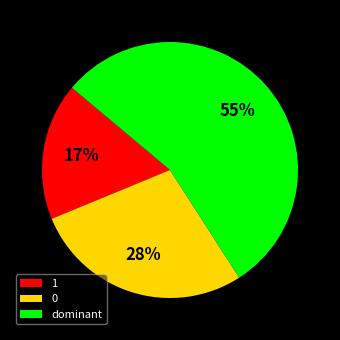

Which category accounts for the majority?

dominant